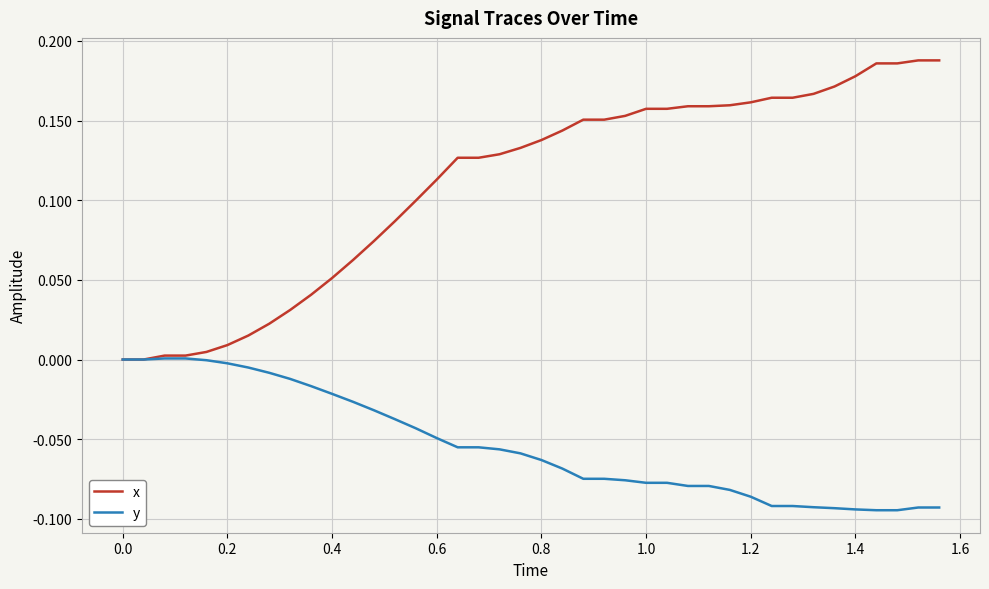

Which series has the widest spread of values?

x